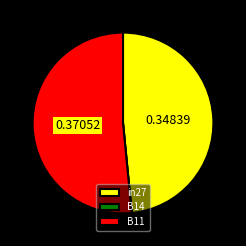

Is there any slice that represents more than half of the pie?

Yes